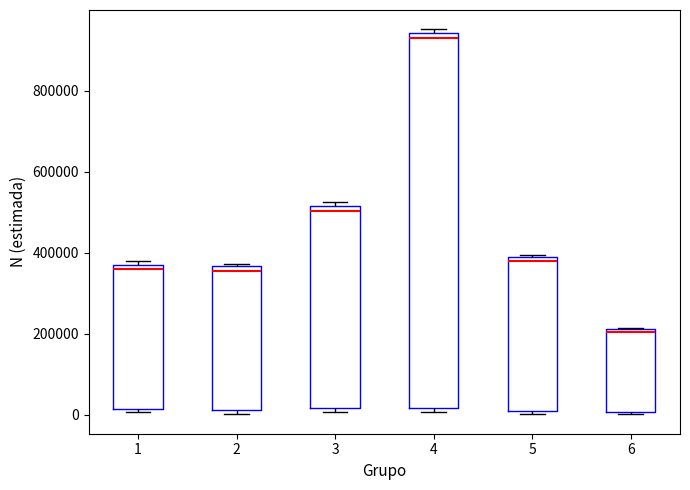

Which box's median line is the lowest?

6